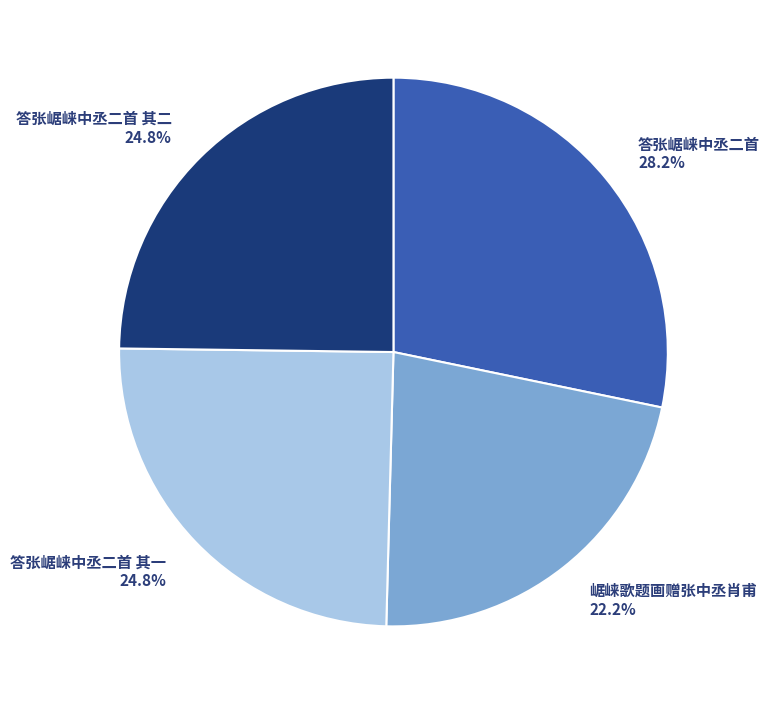

What percentage is the 答张崌崃中丞二首 slice, to the nearest percent?

28%